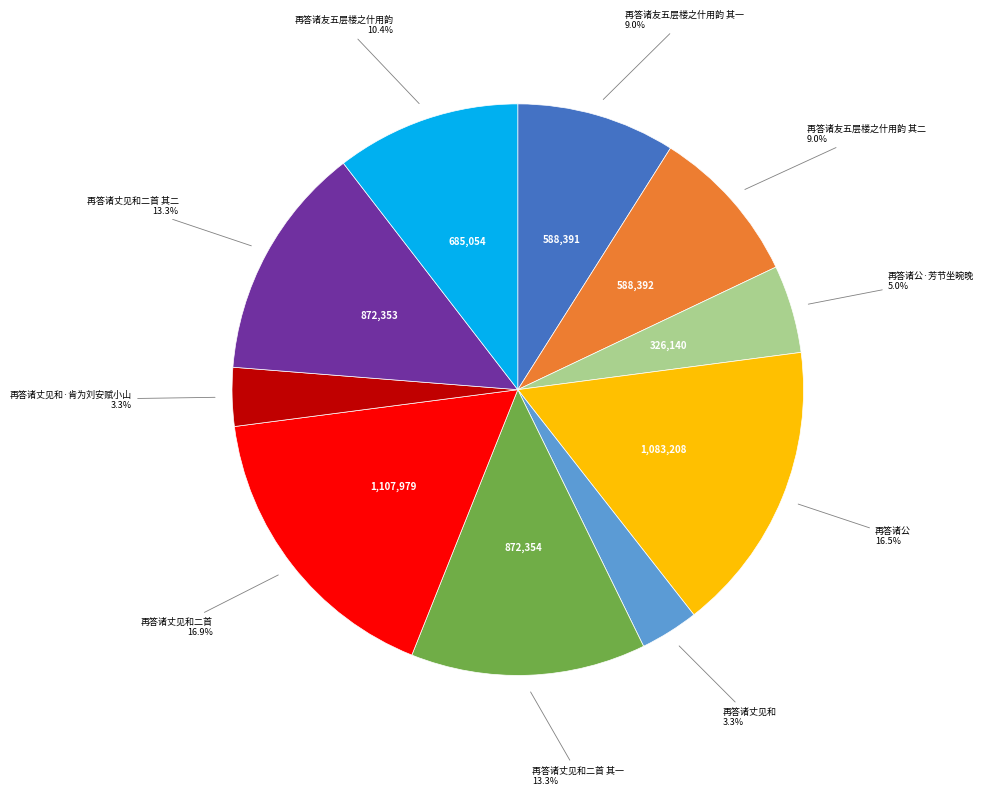

Is there a majority slice in this chart?

No